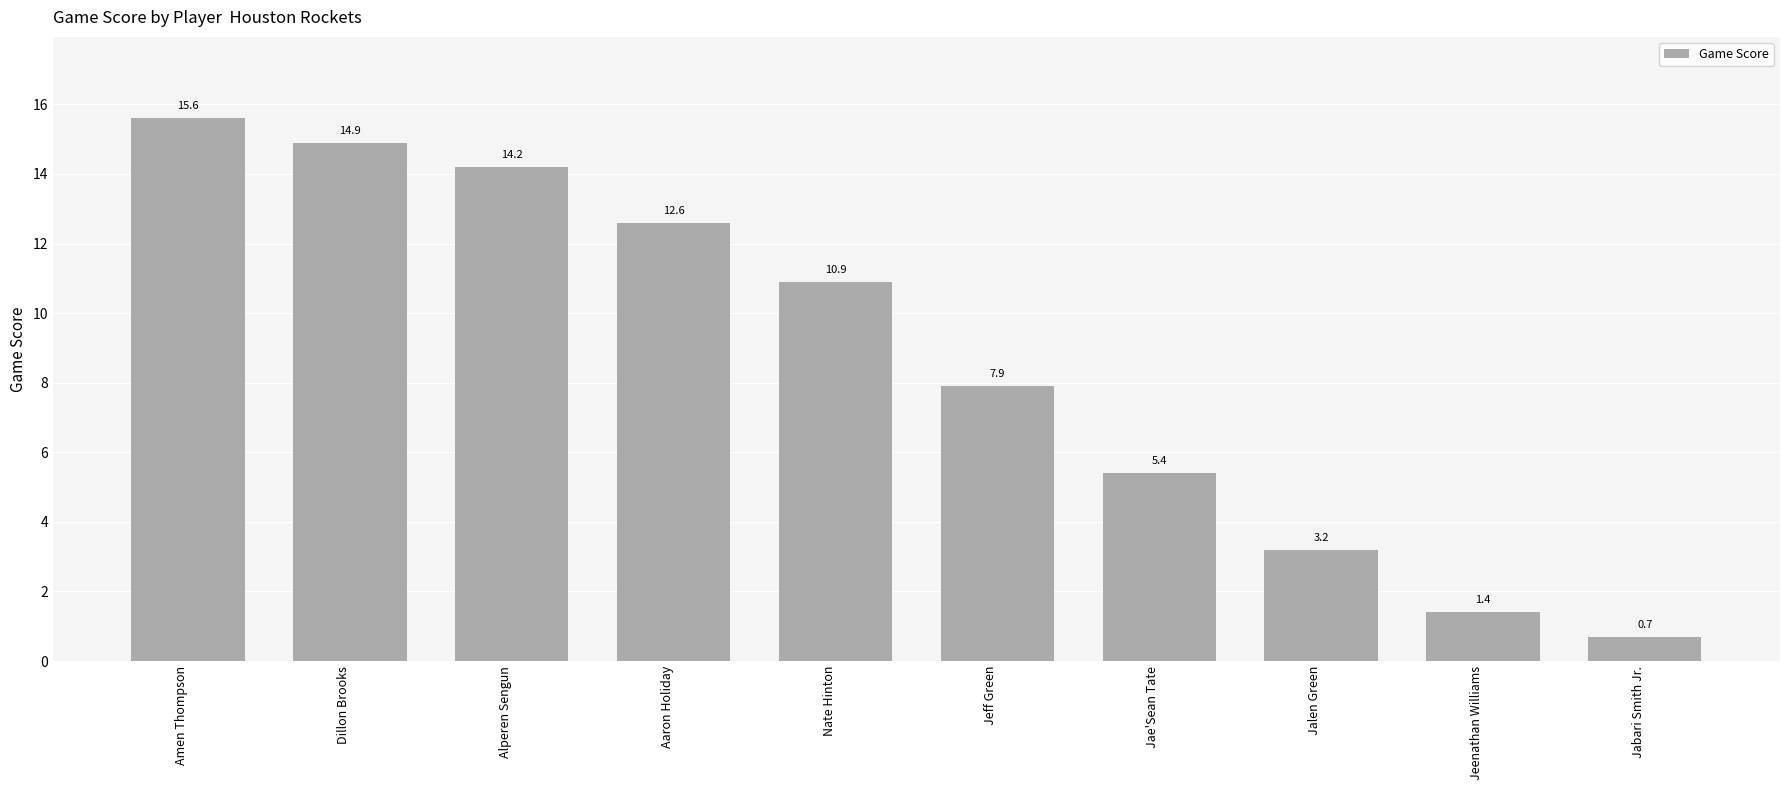

What is the minimum value shown in the chart?

0.7